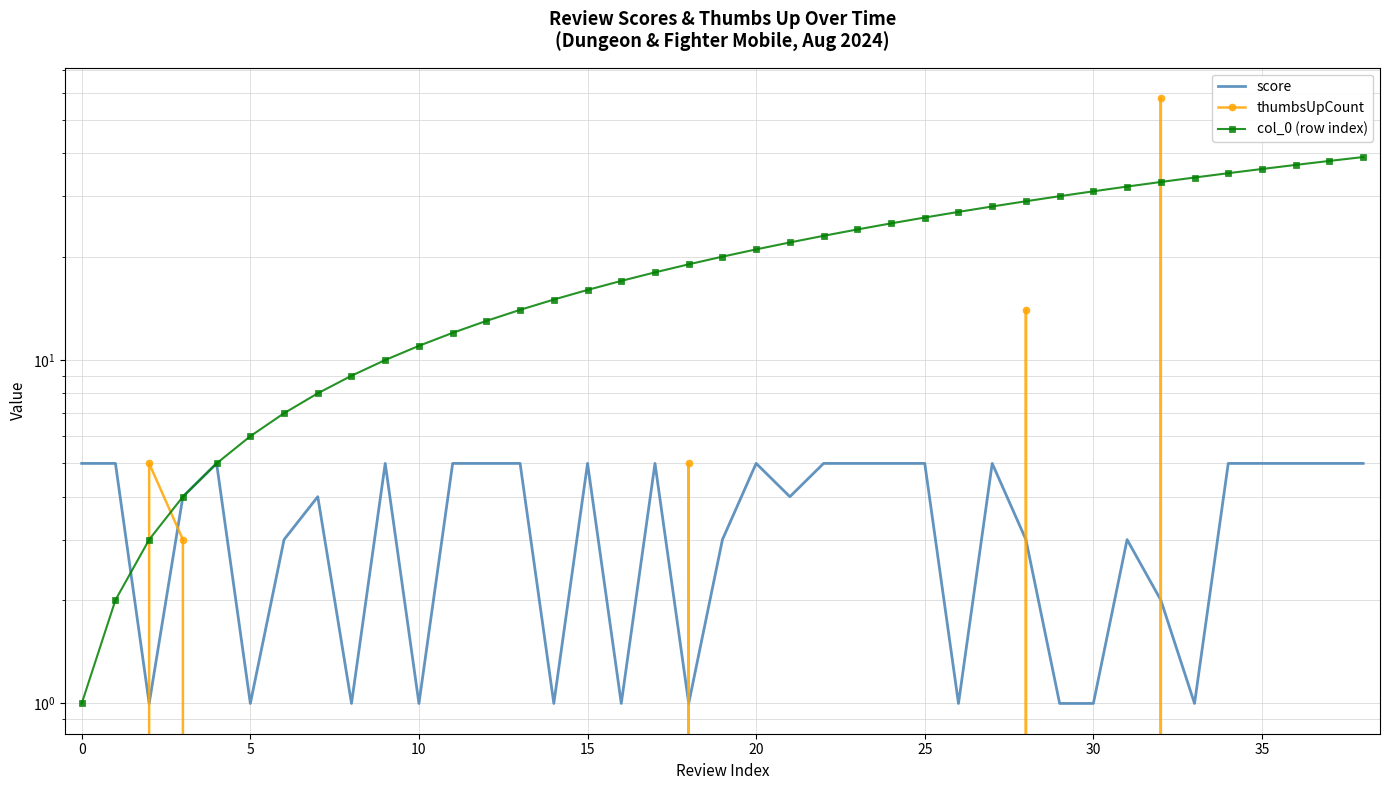

What is the label of the 1st point from the right?

38